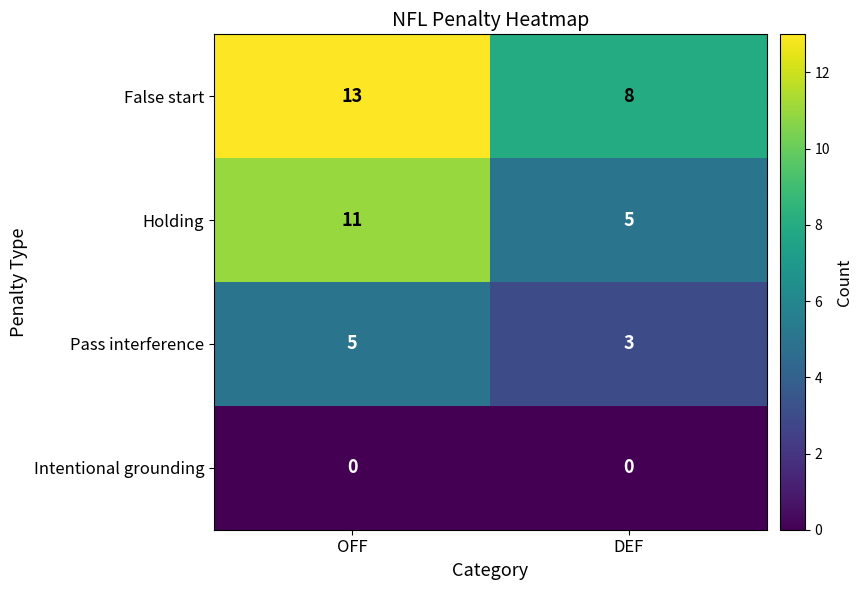

At DEF, list the series in order from largest to smallest.

False start, Holding, Pass interference, Intentional grounding